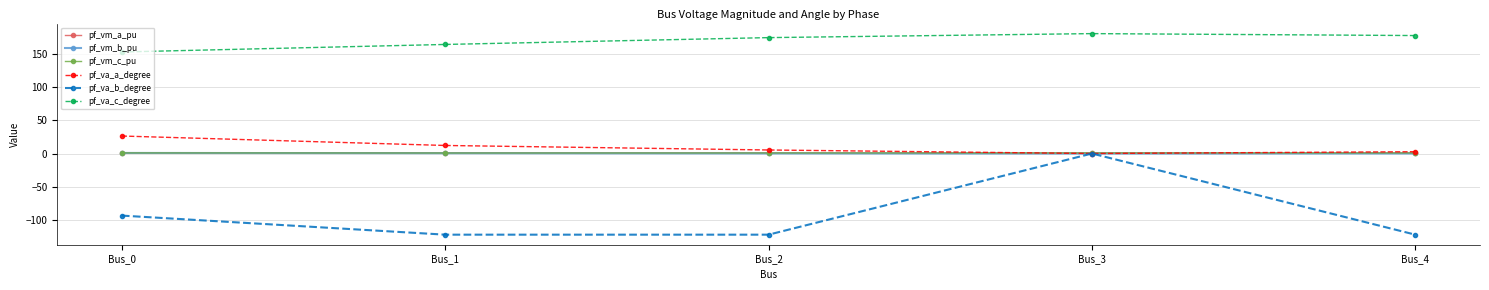

In pf_vm_b_pu, how many points are lower than both neighbors (excluding endpoints)?

1